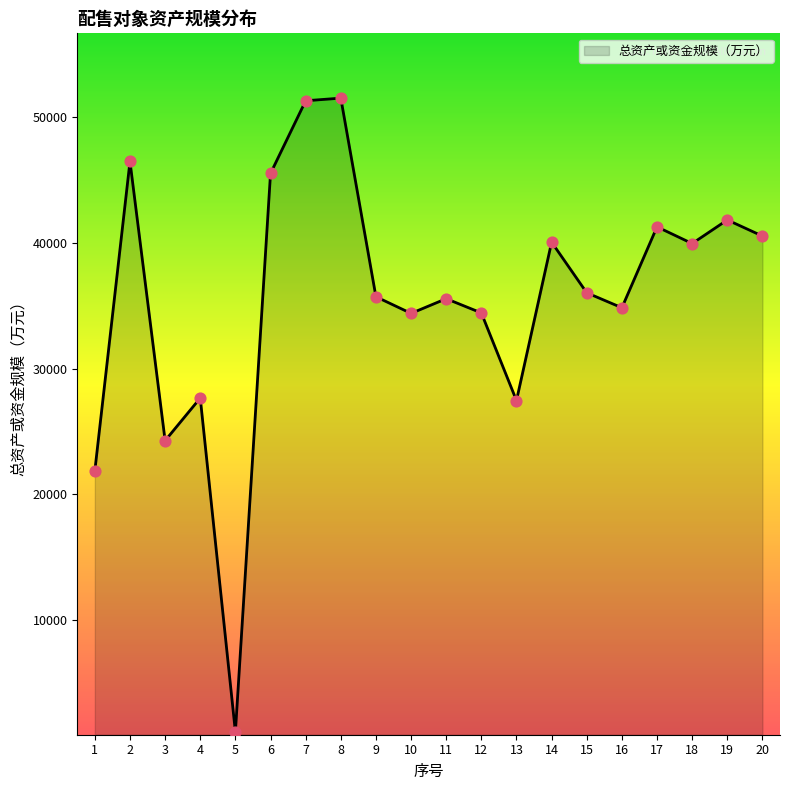

What is the change in value from 4 to 18?

+12277